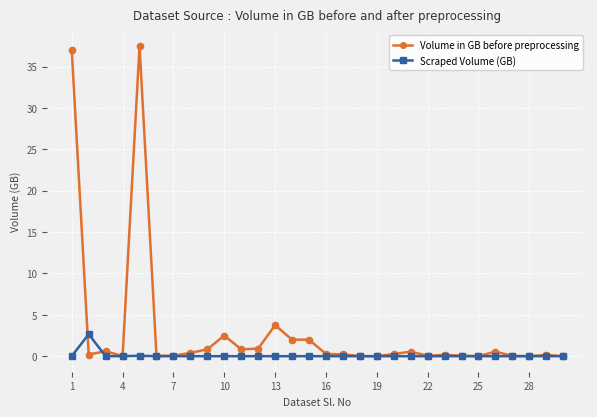

Rank the series by their average value, from highest to lowest.

Volume in GB before preprocessing, Scraped Volume (GB)